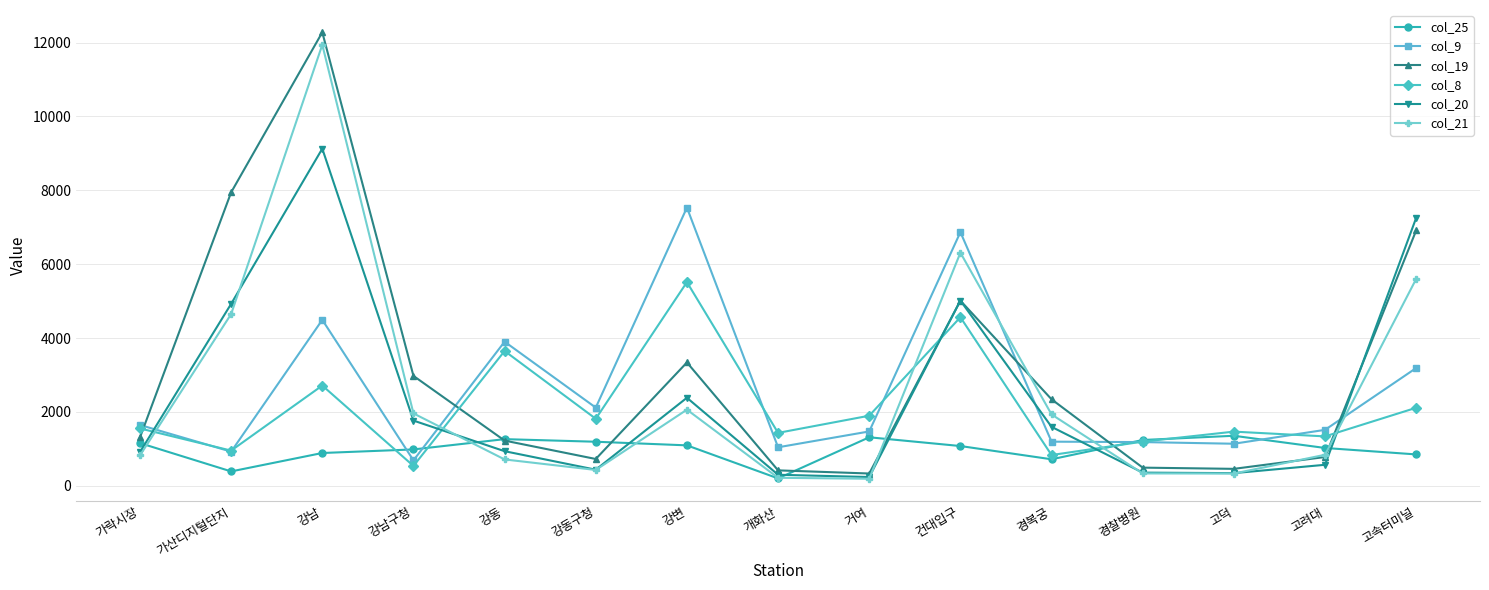

What is the difference between the maximum and second lowest values in the col_20 series?

8829.0